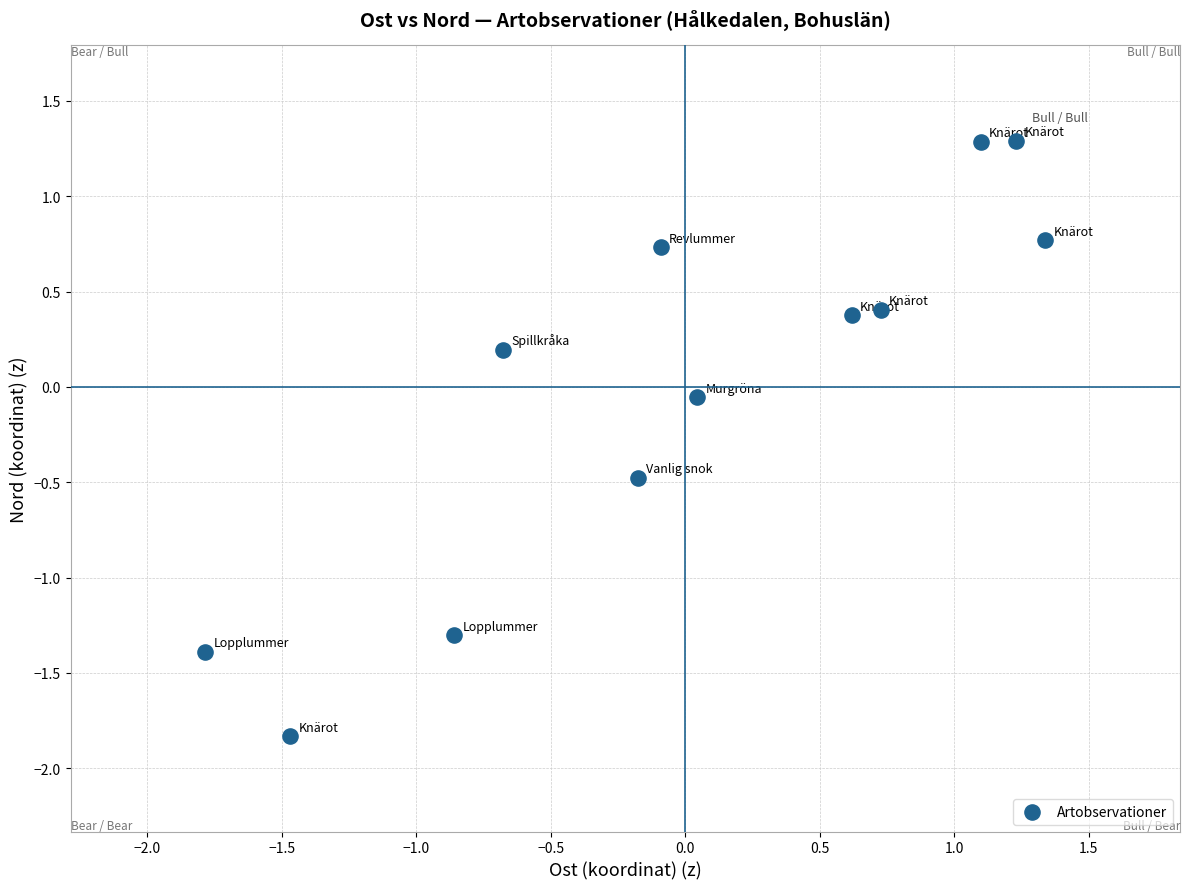

What is the range of Y values (max minus min)?

3.1